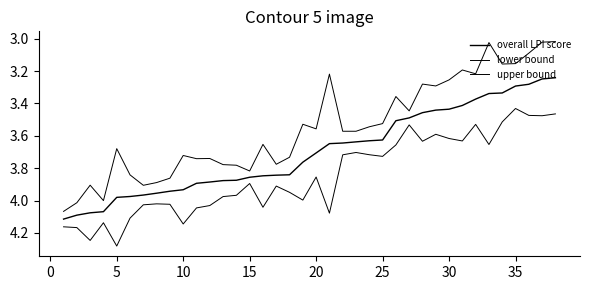

What is the sum of all lower bound values?

134.9